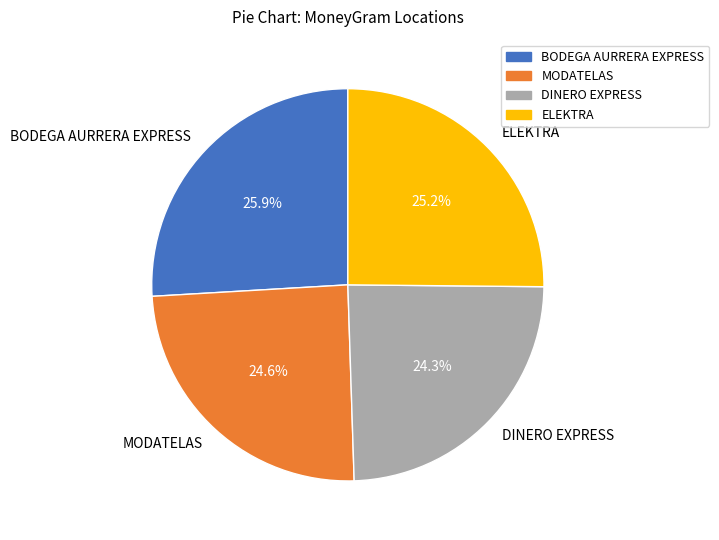

Is there any slice that represents more than half of the pie?

No